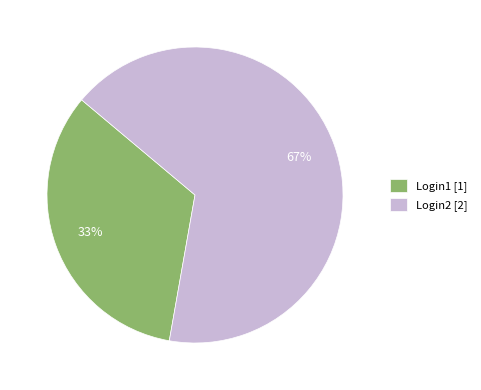

How many segments does this pie chart have?

2